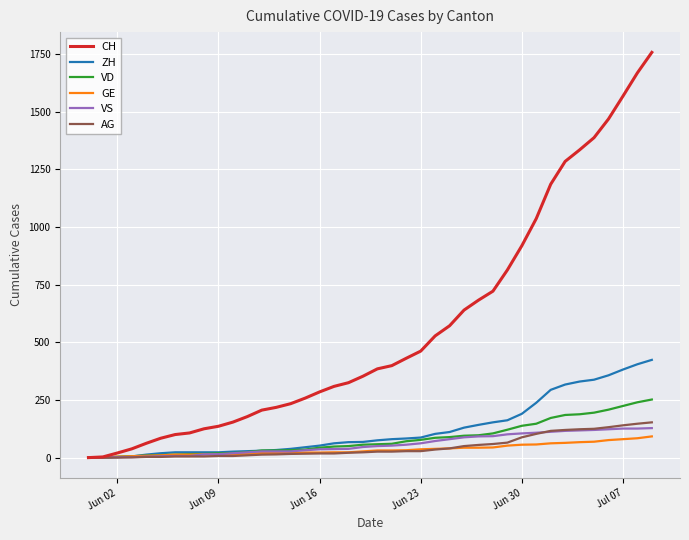

Which series has the widest spread of values?

CH